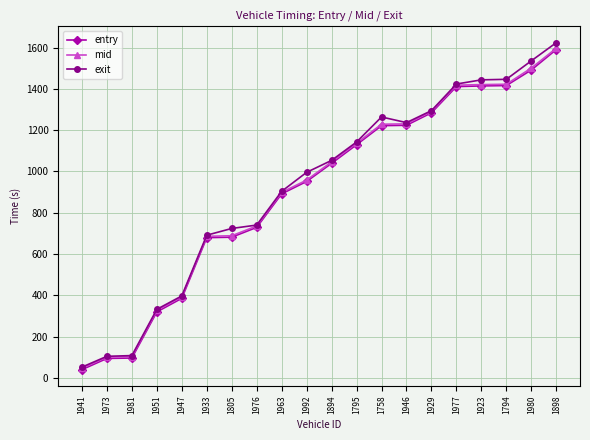

Does the chart display data point markers on the line(s)?

Yes